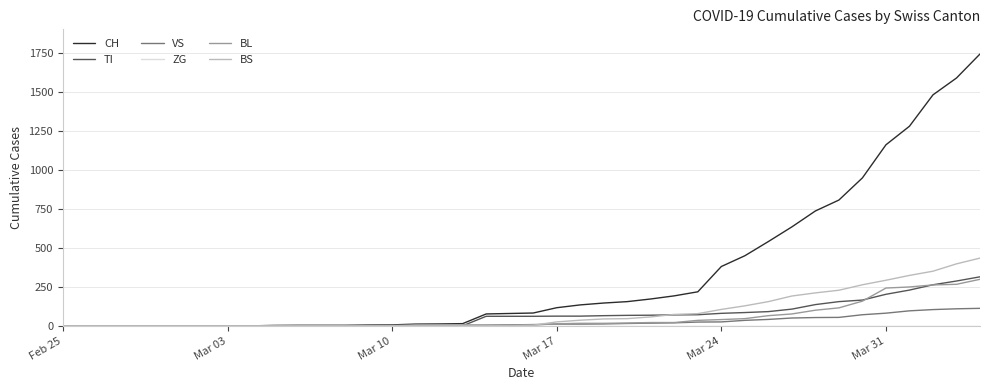

Which series has the largest range (max minus min)?

CH